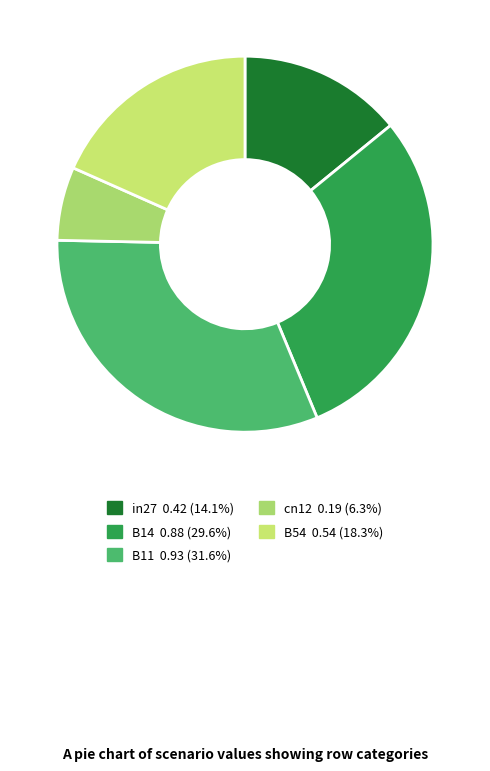

What is the largest slice in the pie chart?

B11